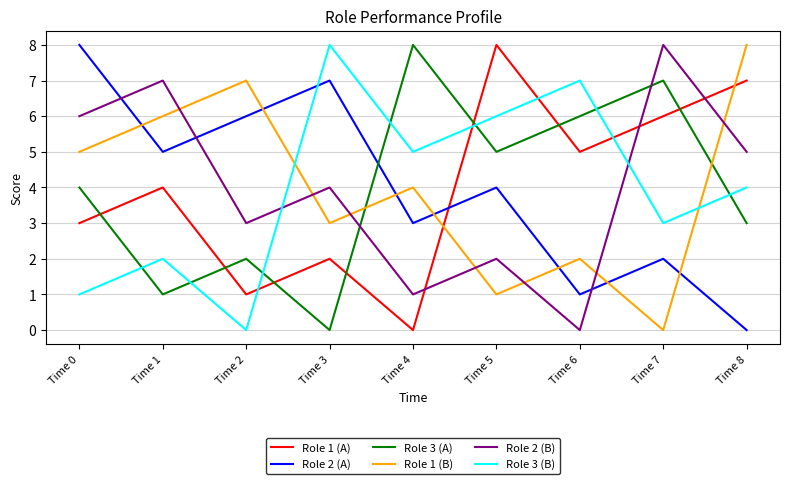

What is the difference between the maximum and second lowest values in the Role 3 (B) series?

7